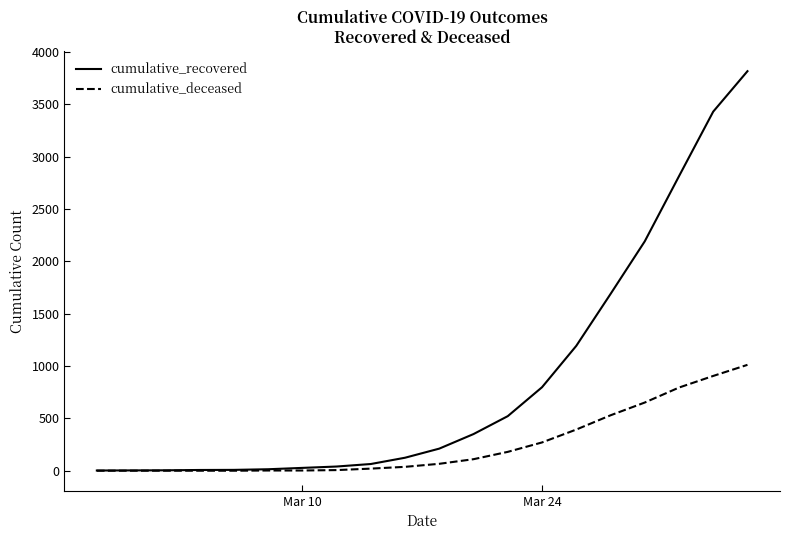

Which series has the largest total across all categories?

cumulative_recovered